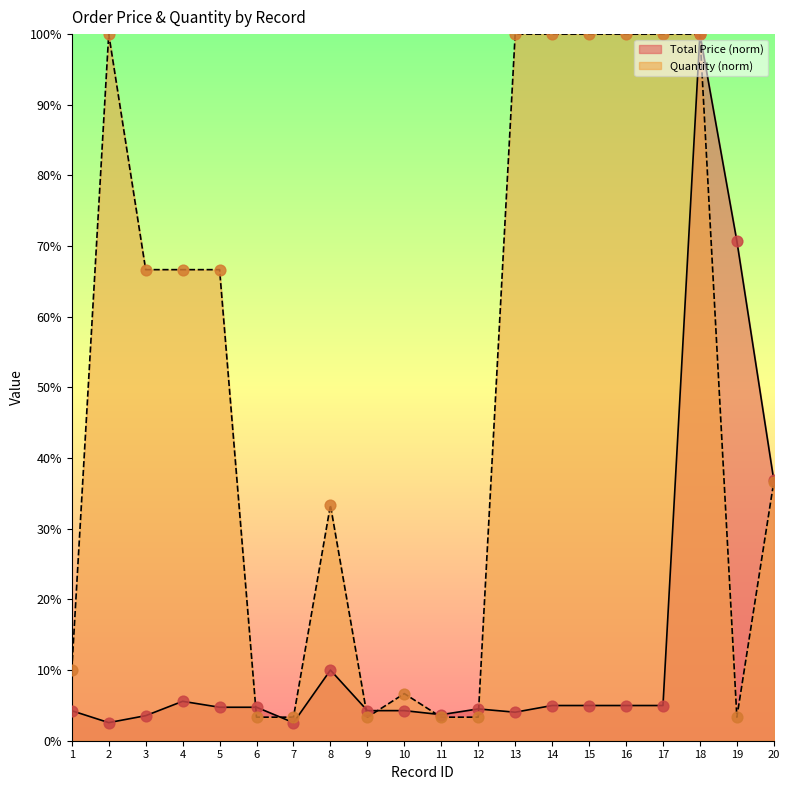

At how many categories does at least one series exceed 17?

13